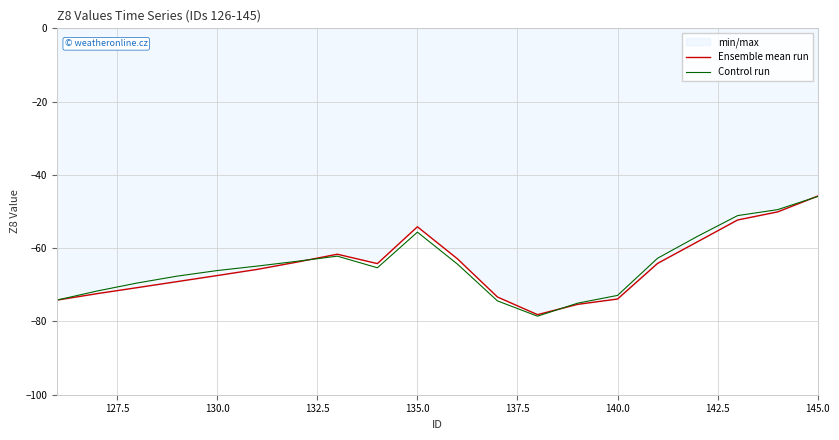

Is it true that Ensemble mean run equals -68.3 at 145.0?

False